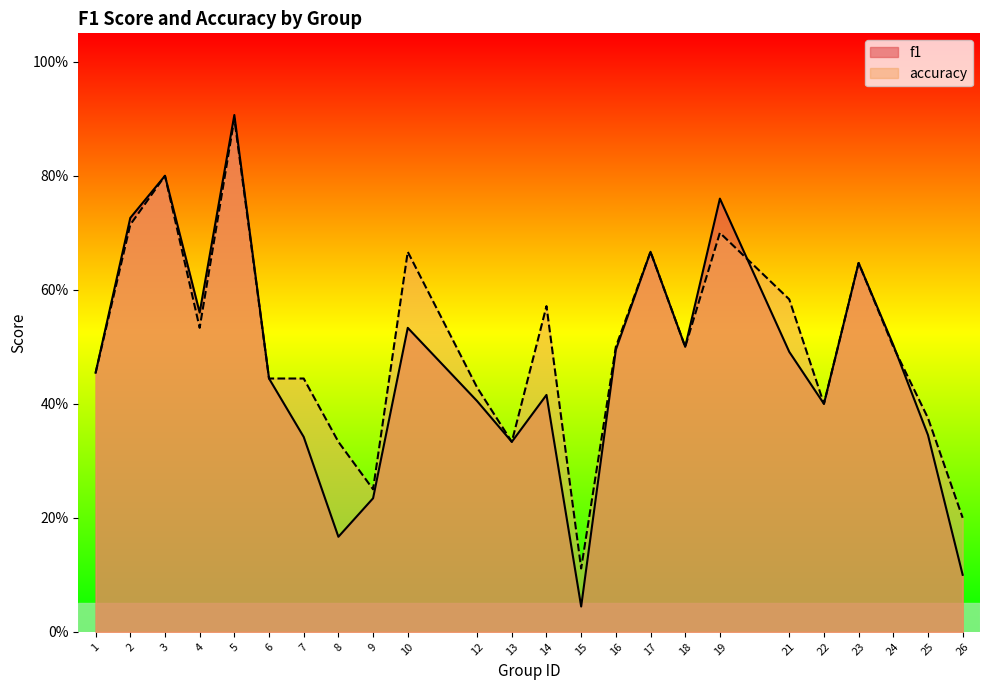

Reading left to right, what are all the values shown in this chart?

f1: 0.5	0.7	0.8	0.6	0.9	0.4	0.3	0.2	0.2	0.5	0.4	0.3	0.4	0.0	0.5	0.7	0.5	0.8	0.5	0.4	0.6	0.5	0.3	0.1
accuracy: 0.5	0.7	0.8	0.5	0.9	0.4	0.4	0.3	0.2	0.7	0.4	0.3	0.6	0.1	0.5	0.7	0.5	0.7	0.6	0.4	0.6	0.5	0.4	0.2